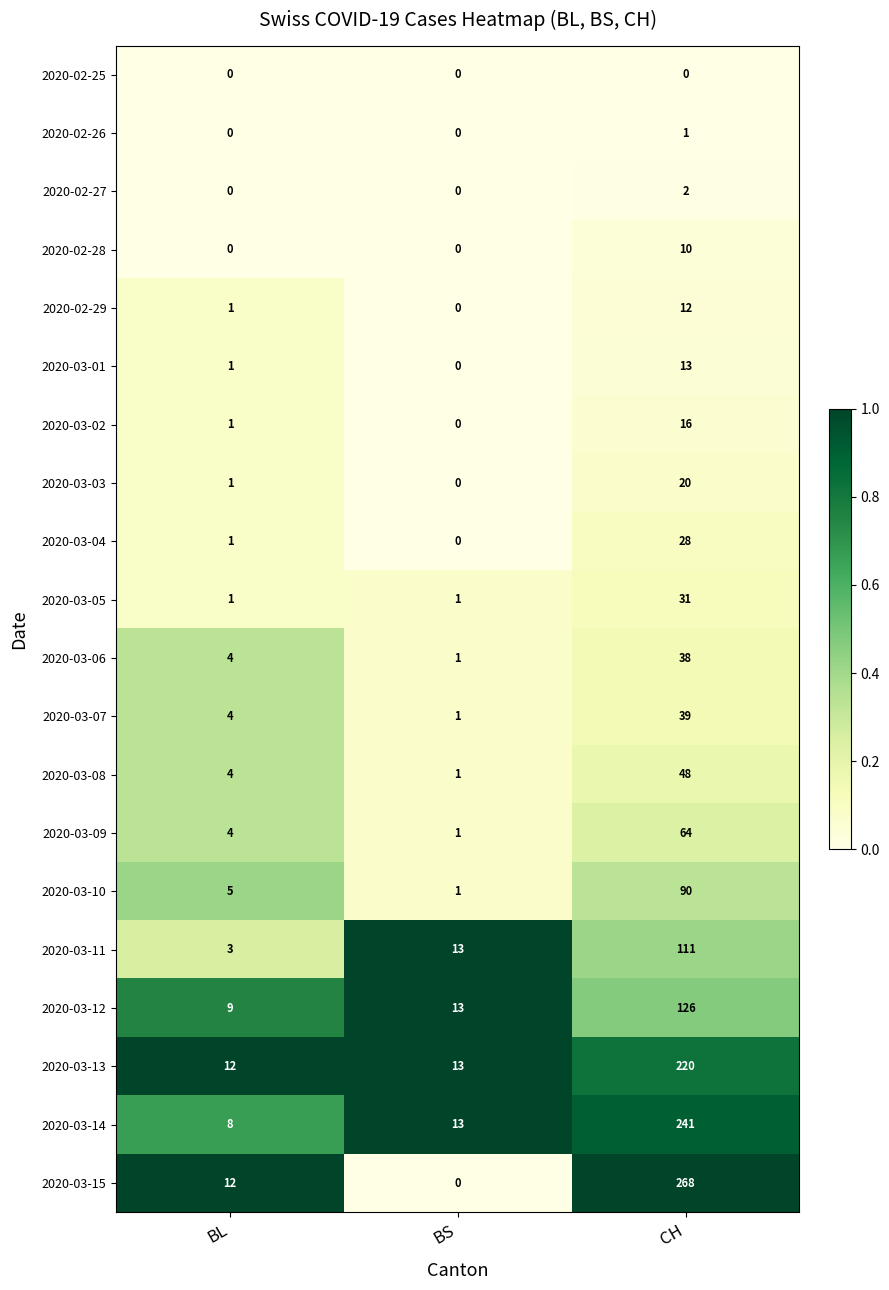

What is the average value of the 2020-03-09 series?

23